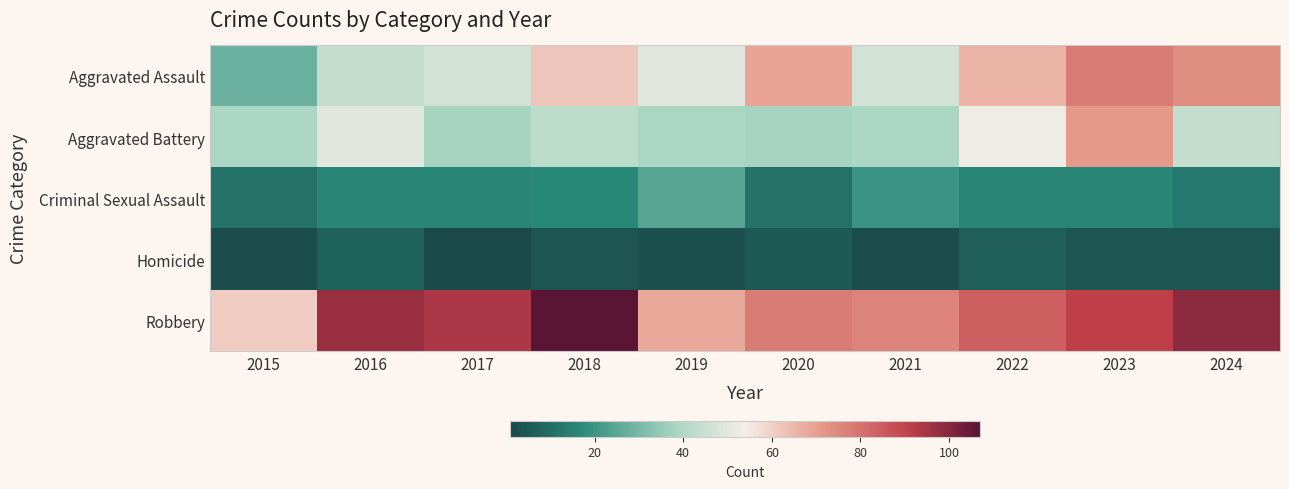

Reading left to right, transcribe all the data shown in this chart.

Aggravated Assault: 2015=28	2016=44	2017=47	2018=62	2019=50	2020=69	2021=47	2022=66	2023=78	2024=74
Aggravated Battery: 2015=39	2016=50	2017=38	2018=42	2019=39	2020=38	2021=39	2022=53	2023=71	2024=44
Criminal Sexual Assault: 2015=11	2016=16	2017=16	2018=17	2019=25	2020=11	2021=20	2022=16	2023=16	2024=13
Homicide: 2015=2	2016=7	2017=1	2018=4	2019=3	2020=5	2021=2	2022=6	2023=4	2024=4
Robbery: 2015=61	2016=97	2017=94	2018=107	2019=68	2020=78	2021=76	2022=84	2023=91	2024=99